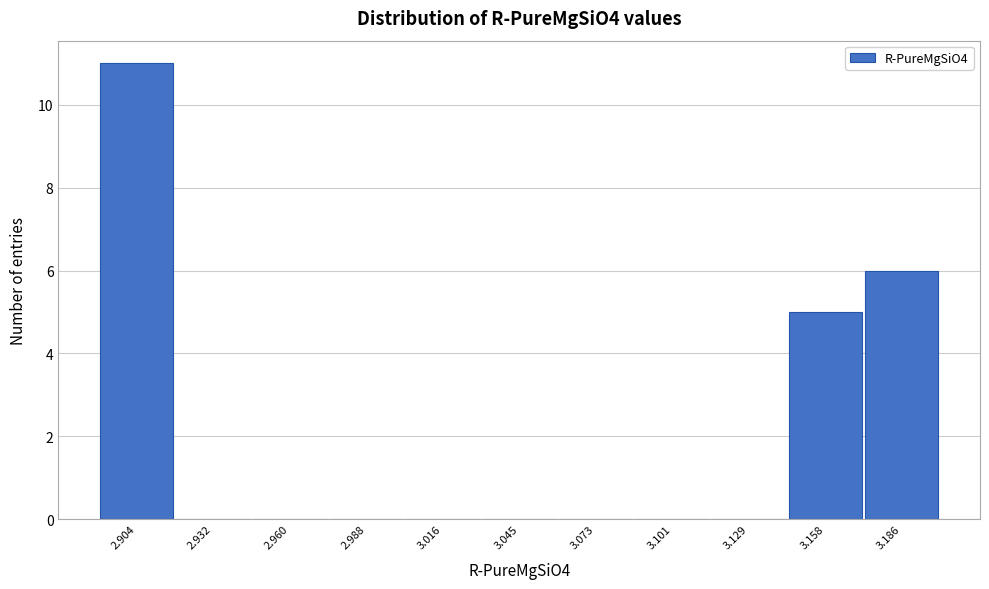

Reading right to left, transcribe all the data shown in this chart.

3.186=6	3.158=5	3.129=0	3.101=0	3.073=0	3.045=0	3.016=0	2.988=0	2.960=0	2.932=0	2.904=11